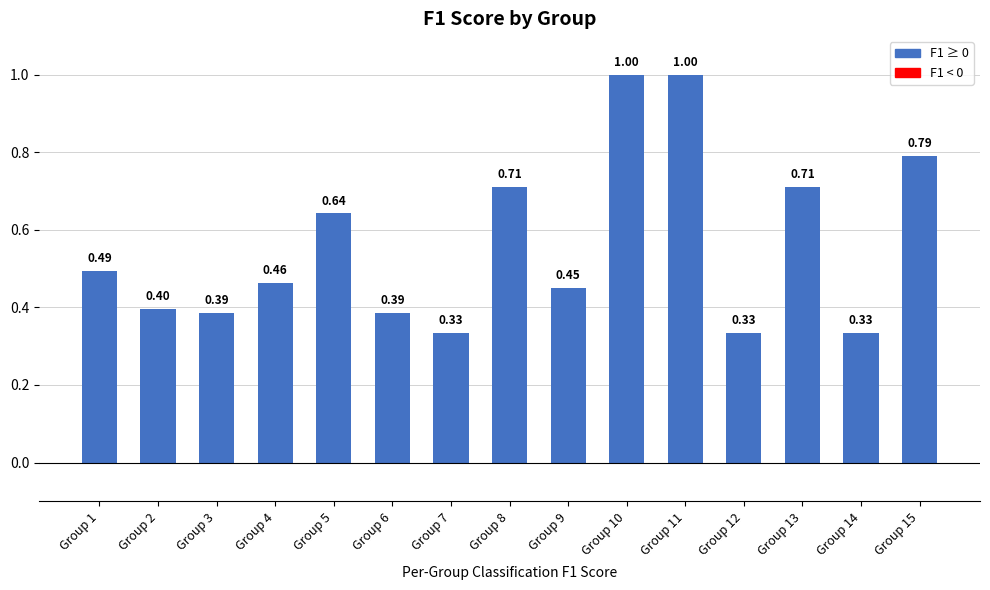

The chart shows a value of 0.6 at Group 14. True or false?

False